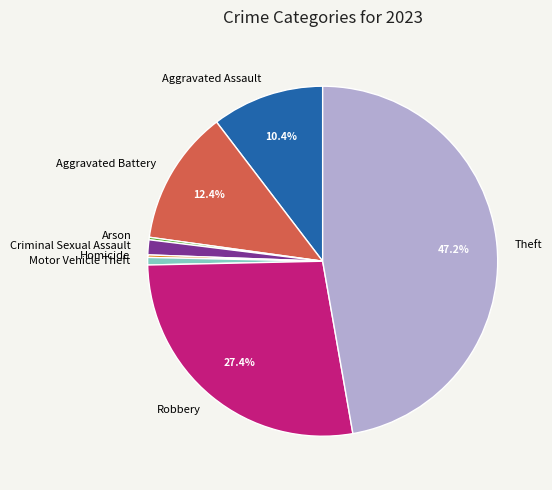

Is there a majority slice in this chart?

No